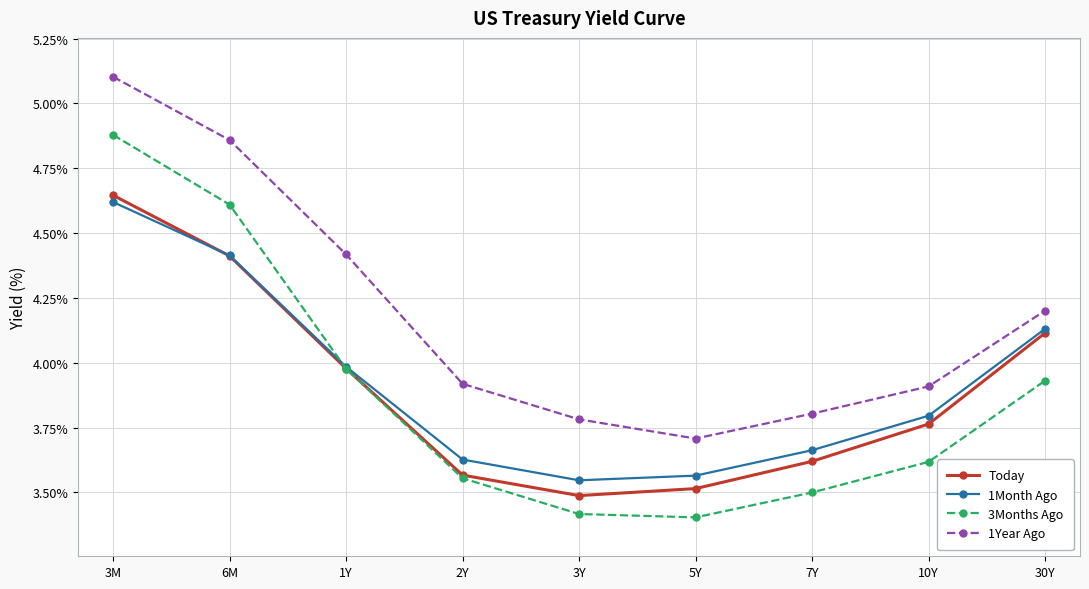

Is this an area chart (filled region under the line)?

No